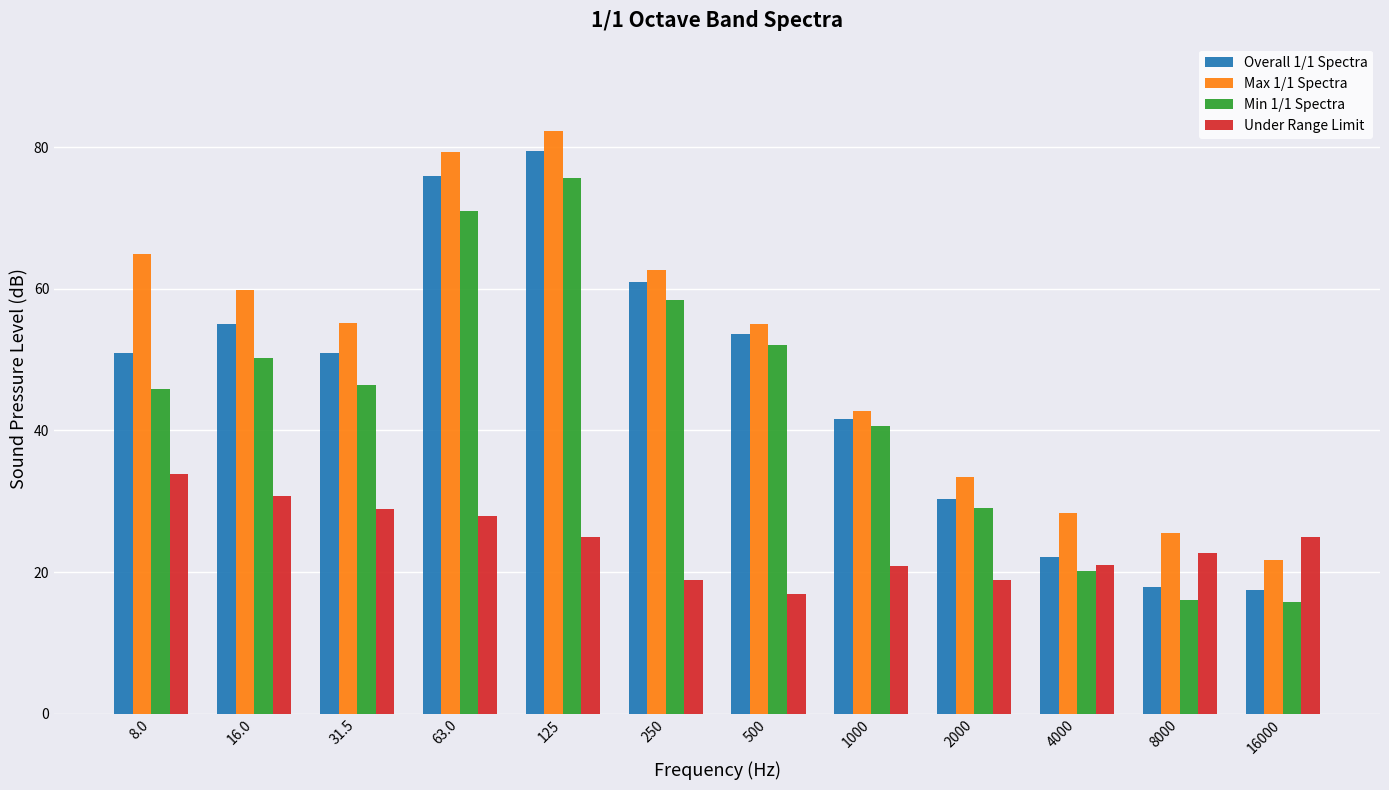

Which series changed the most between 125 and 2000?

Overall 1/1 Spectra